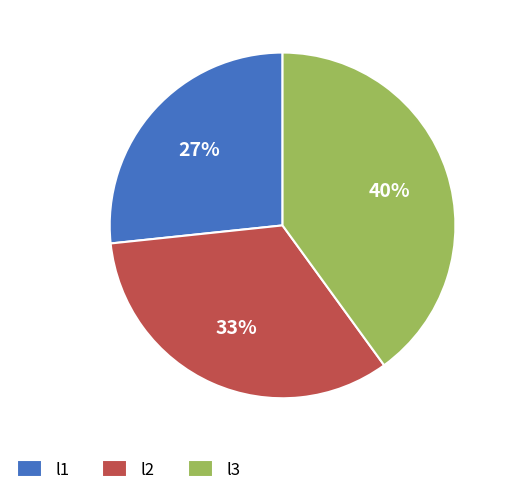

Combined, do l2 and l1 account for over 50%?

Yes